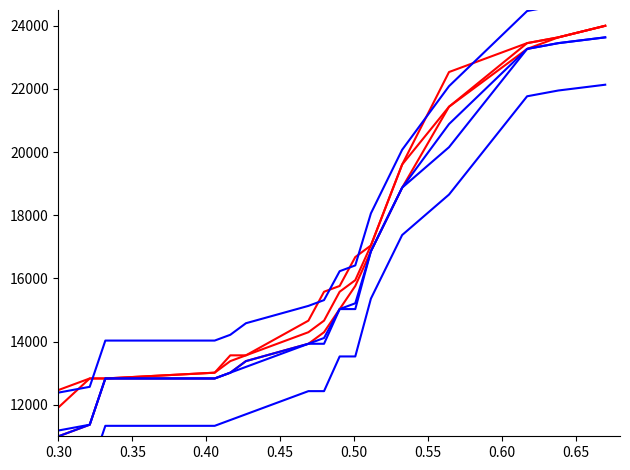

True or false: col_1_mean and col_1_q1 cross at least once.

False